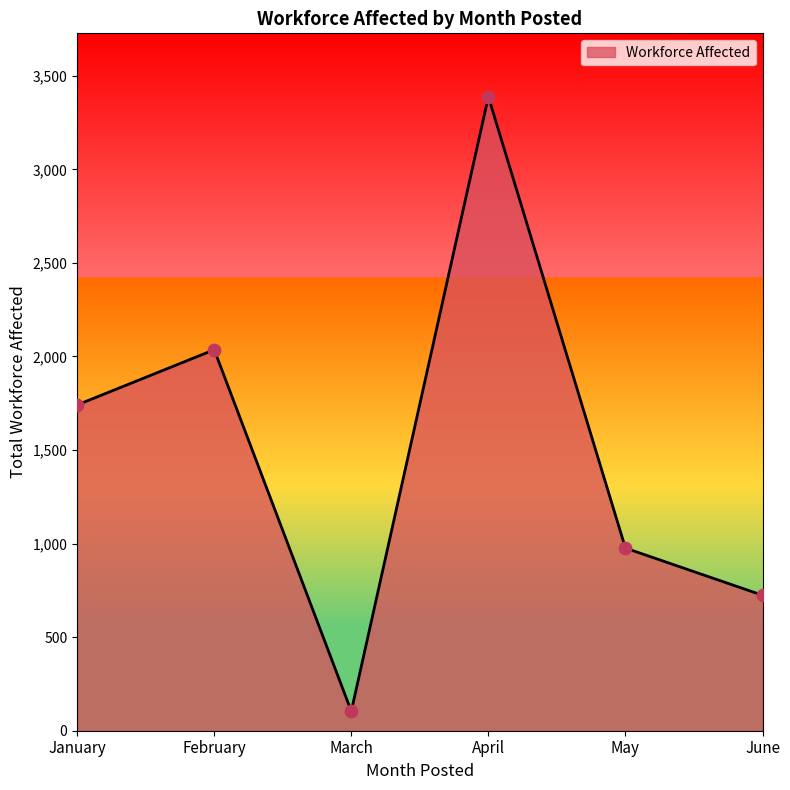

What is the change in value from May to June?

-252